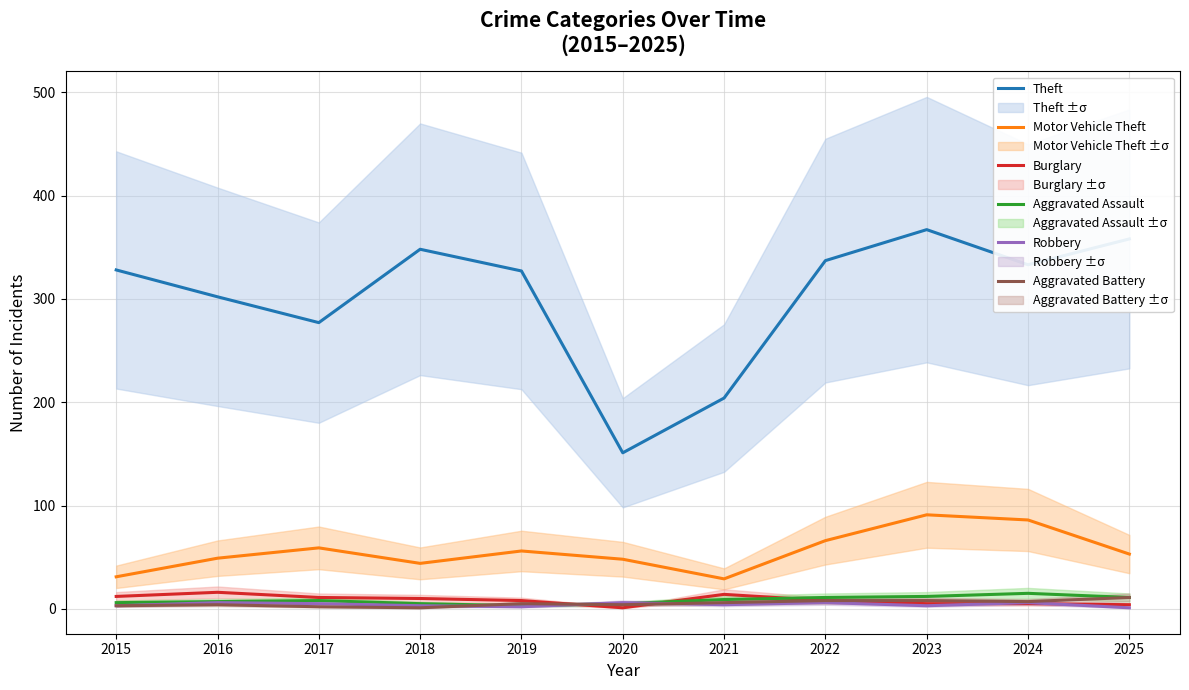

How many series are shown in this chart?

6